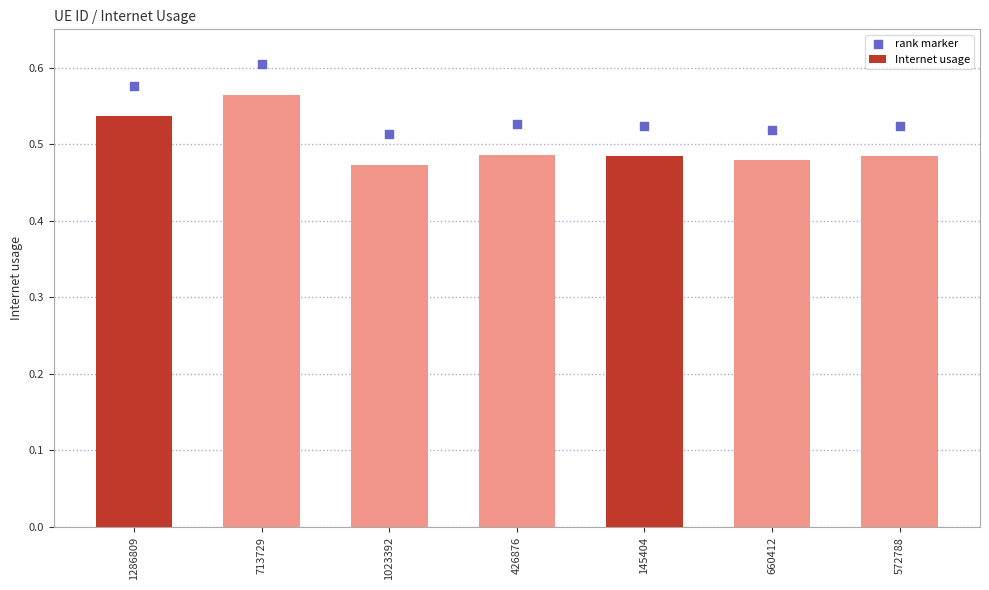

At which category is the sum across all series the highest?

713729